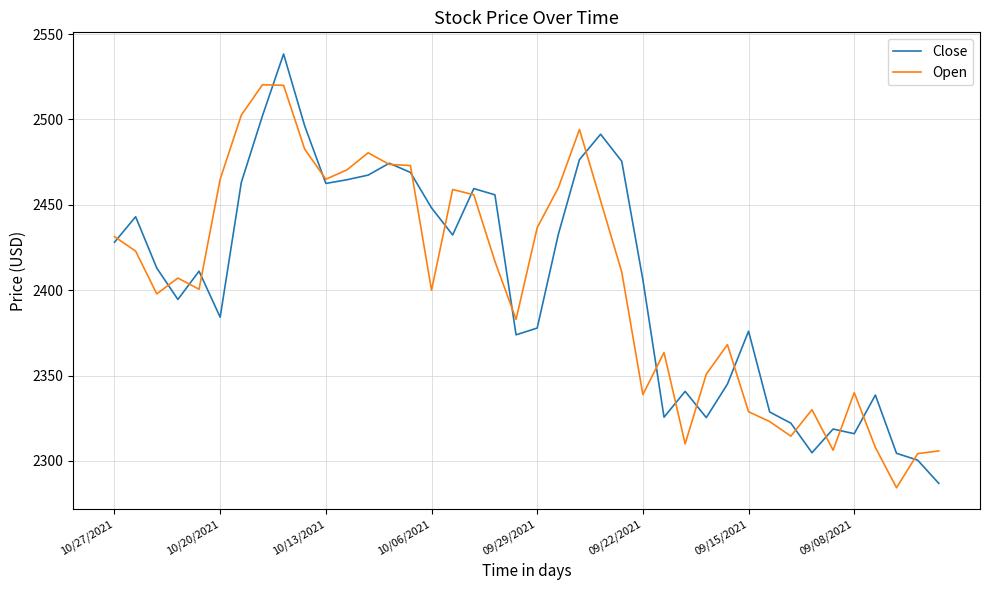

What is the sum of all Close values?

96174.9